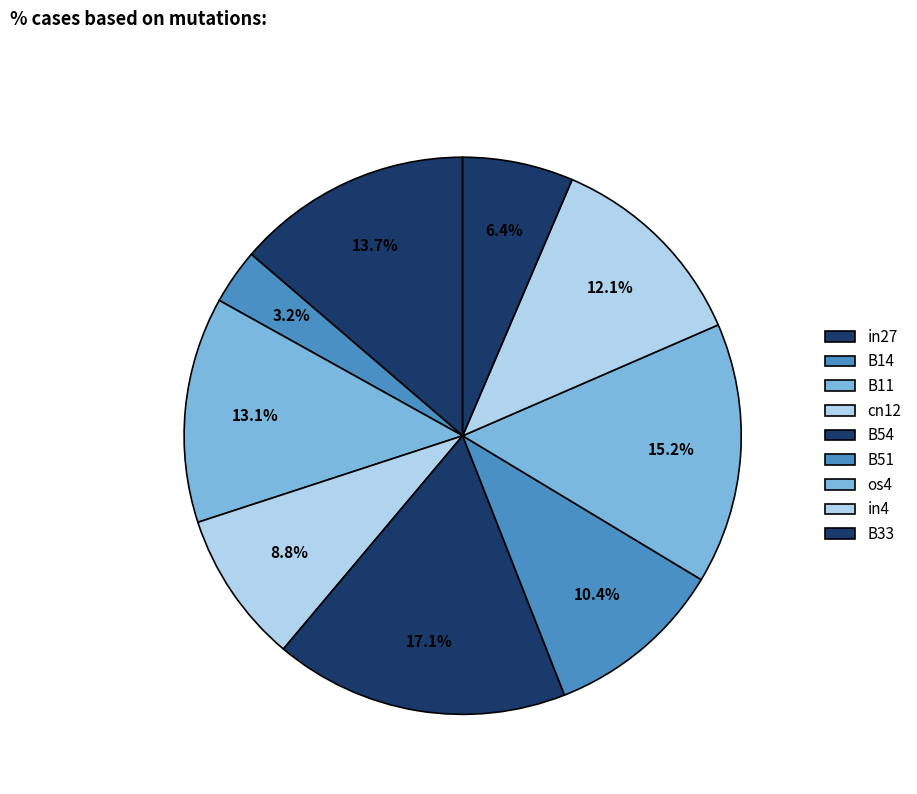

To the nearest percent, what percentage of the pie is os4?

15%